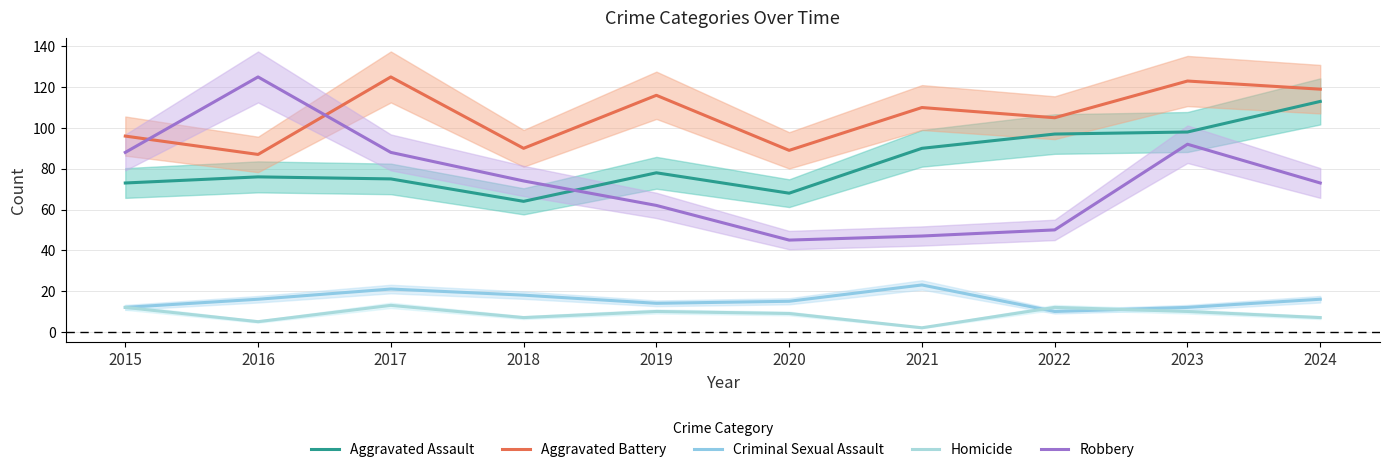

Reading left to right, extract all data points from this chart.

Aggravated Assault: 73	76	75	64	78	68	90	97	98	113
Aggravated Battery: 96	87	125	90	116	89	110	105	123	119
Criminal Sexual Assault: 12	16	21	18	14	15	23	10	12	16
Homicide: 12	5	13	7	10	9	2	12	10	7
Robbery: 88	125	88	74	62	45	47	50	92	73